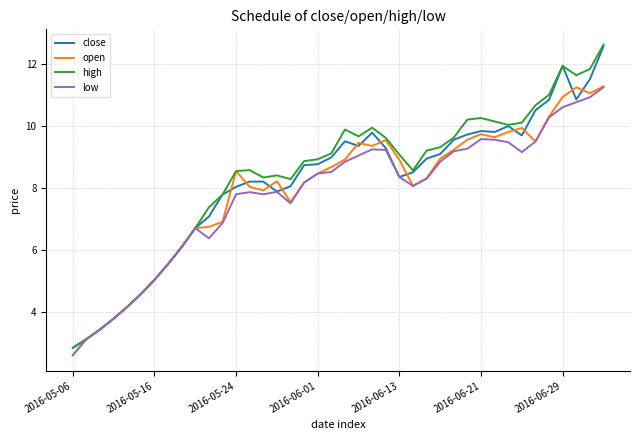

Which series has the widest spread of values?

high